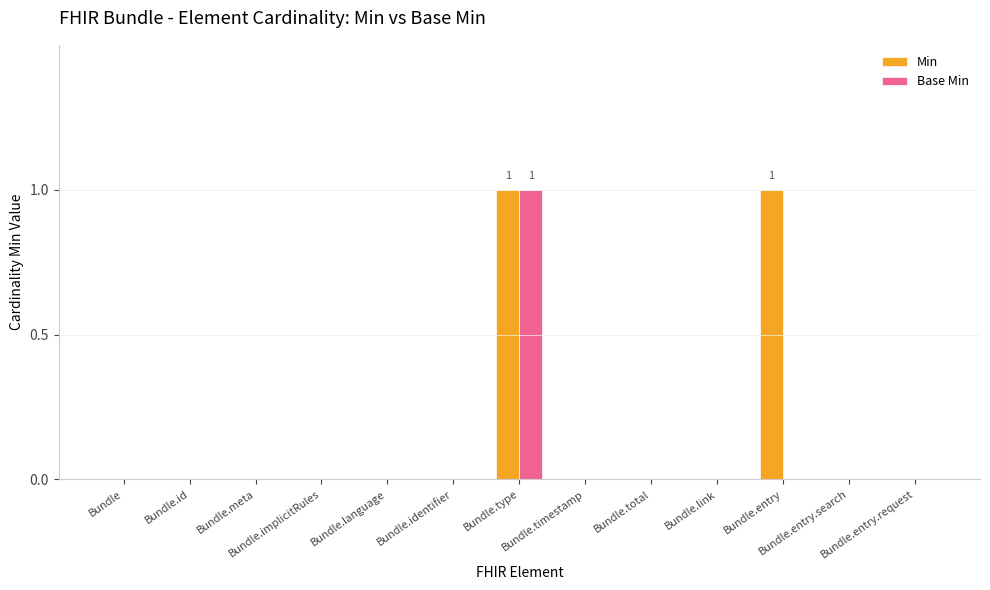

Count the number of categories in the chart.

13